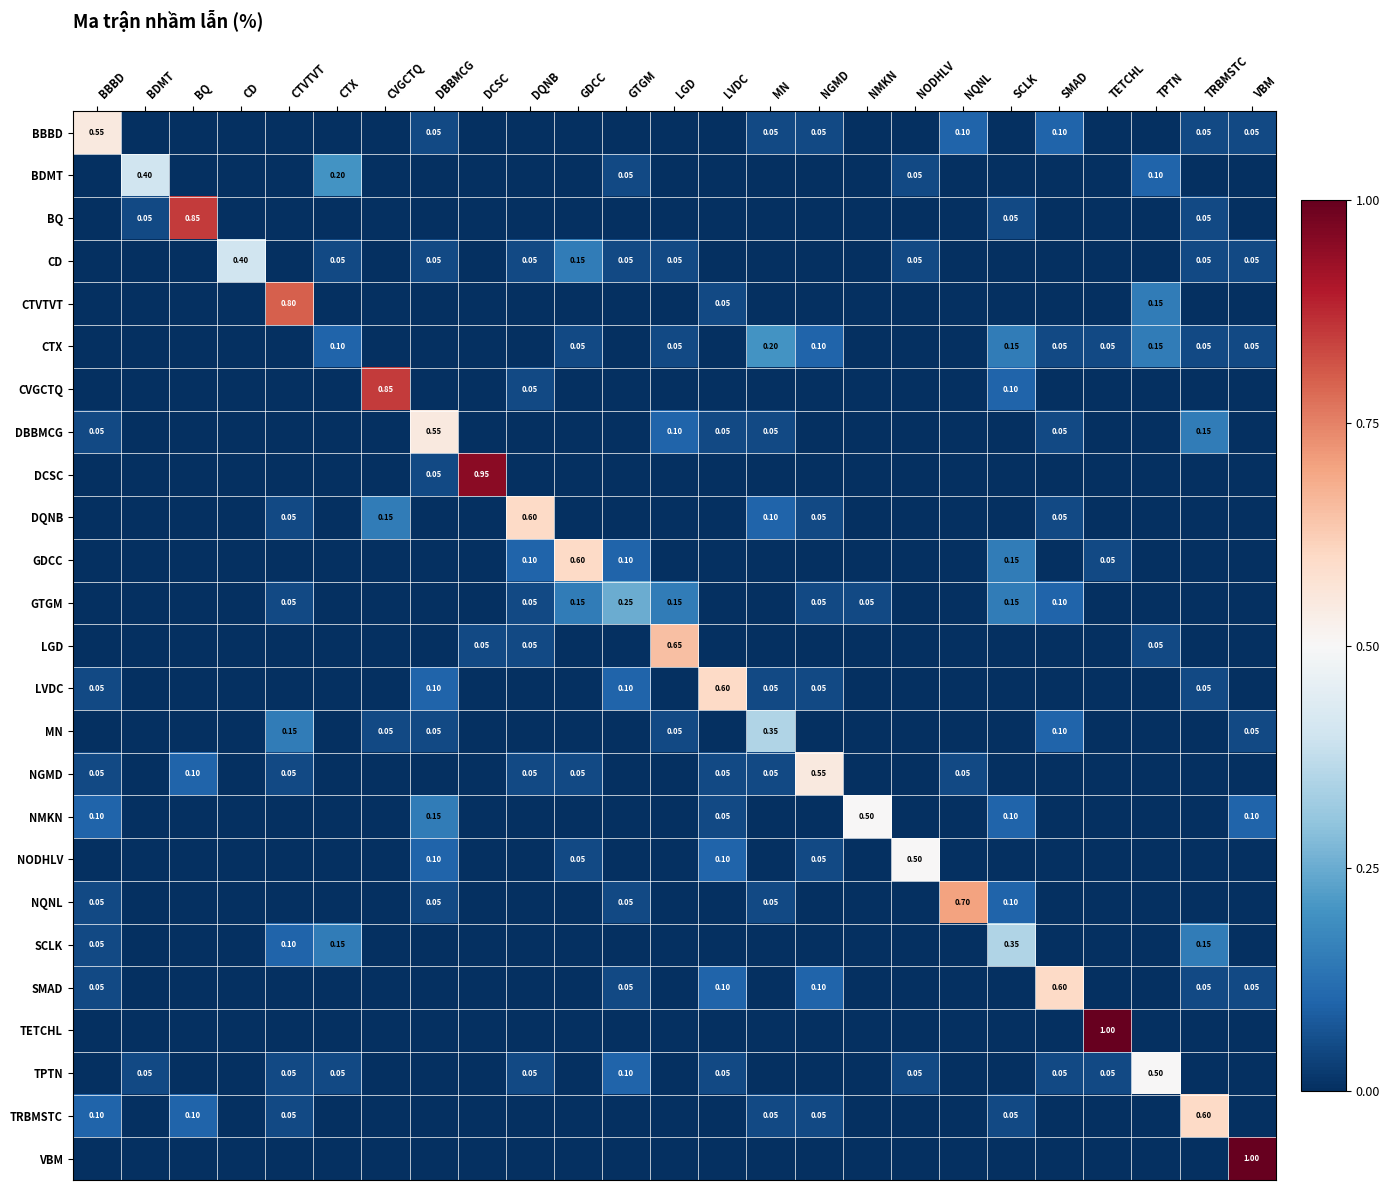

True or false: BDMT has a value of 0.2 at SMAD.

False